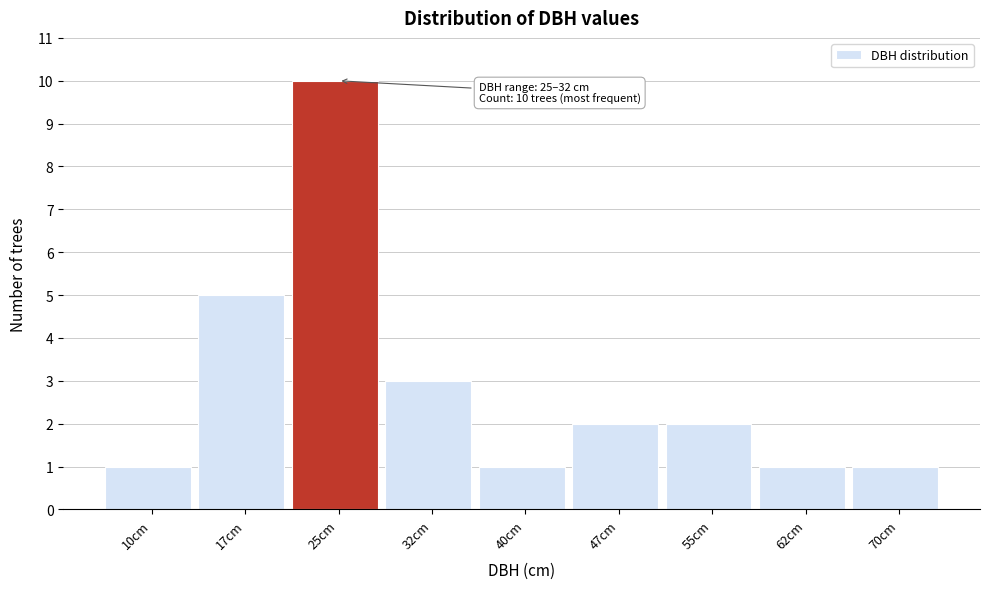

Reading left to right, extract all data points from this chart.

1	5	10	3	1	2	2	1	1